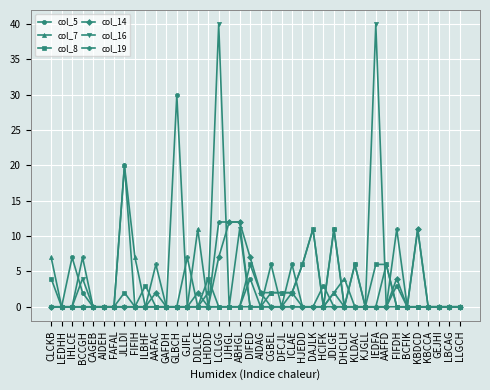

At which category is the sum across all series the highest?

LCLGG